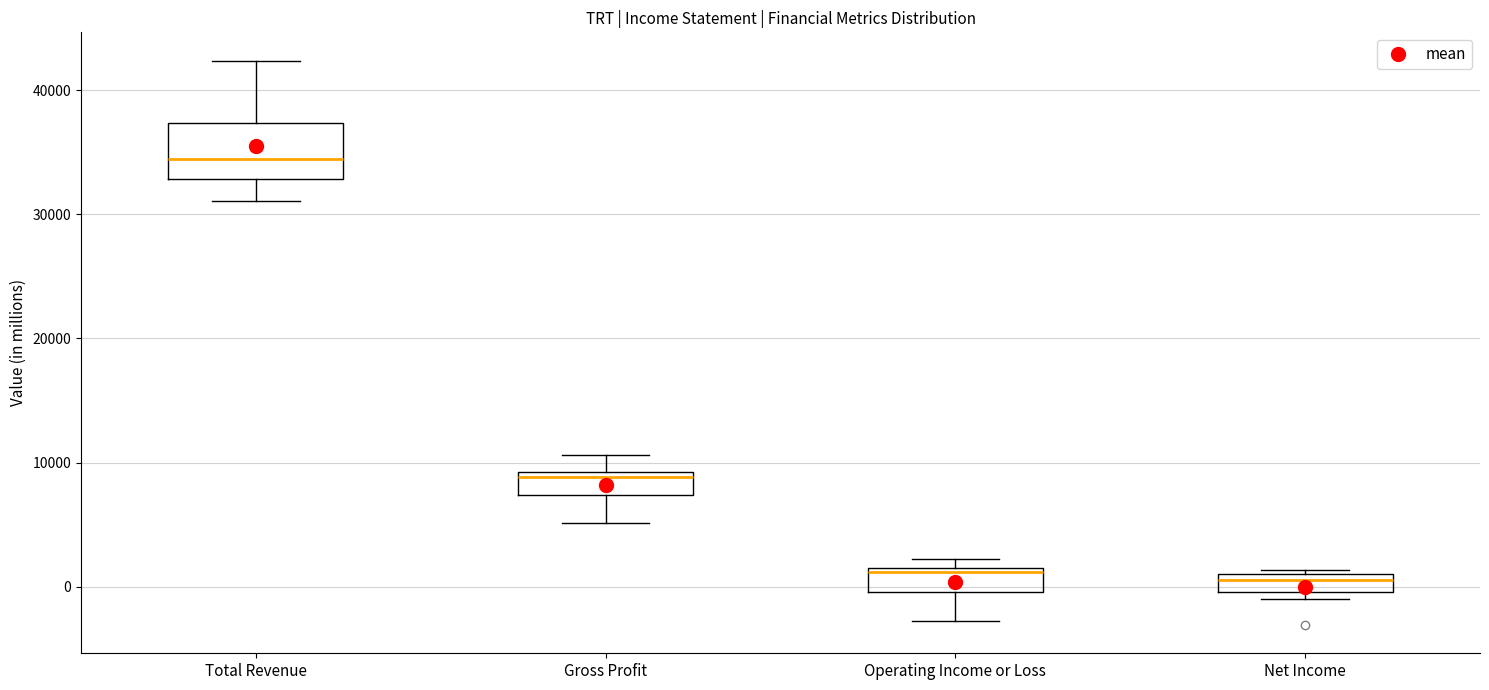

Where does the lower whisker of the box for Operating Income or Loss end on the y-axis? The values are not printed on the chart, so give them approximately, as read against the axis.

-3000